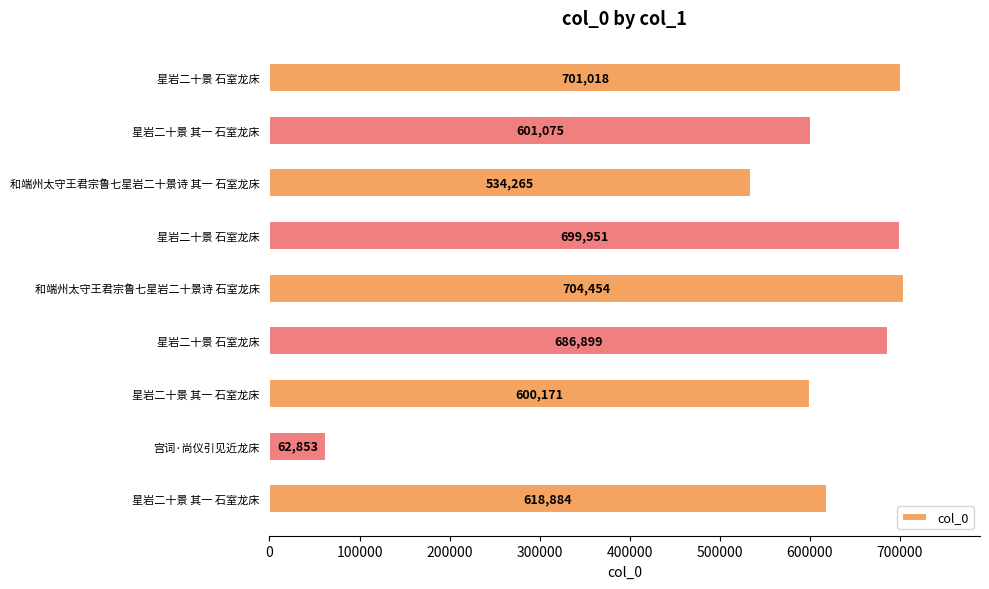

Are the bars horizontal?

Yes